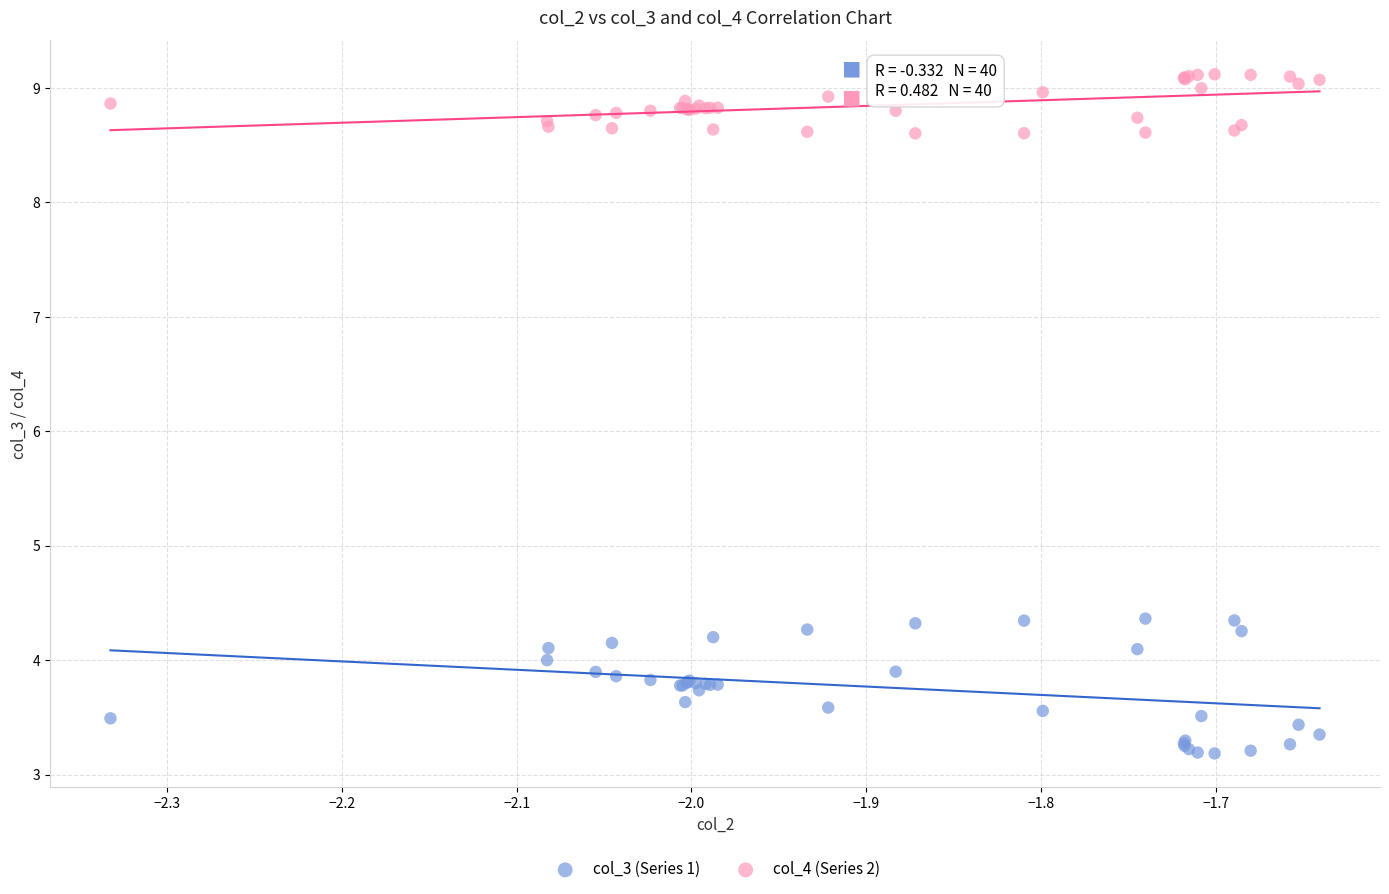

What are all the series names shown in the legend?

col_3 (Series 1), col_4 (Series 2)